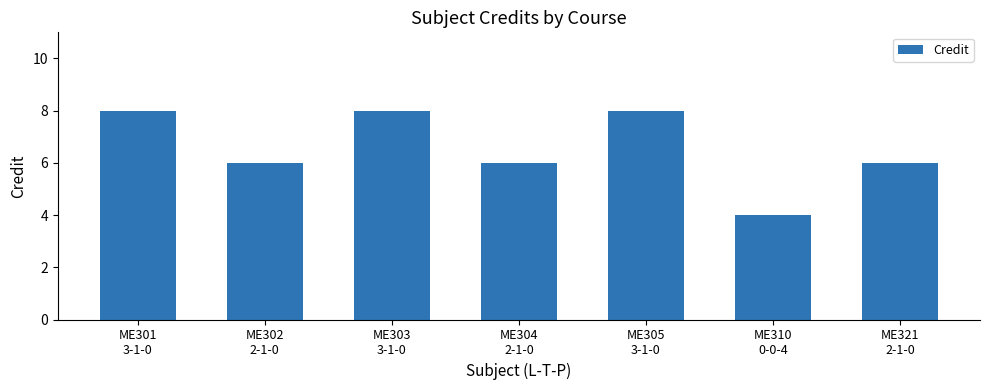

At which label does the data first exceed 6?

ME301
3-1-0